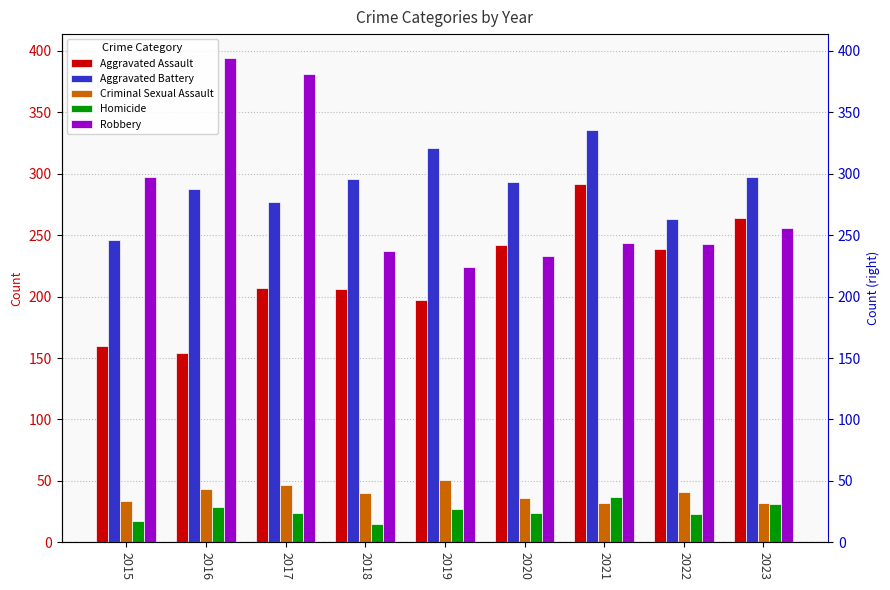

The value of Robbery at 2020 is 233. True or false?

True